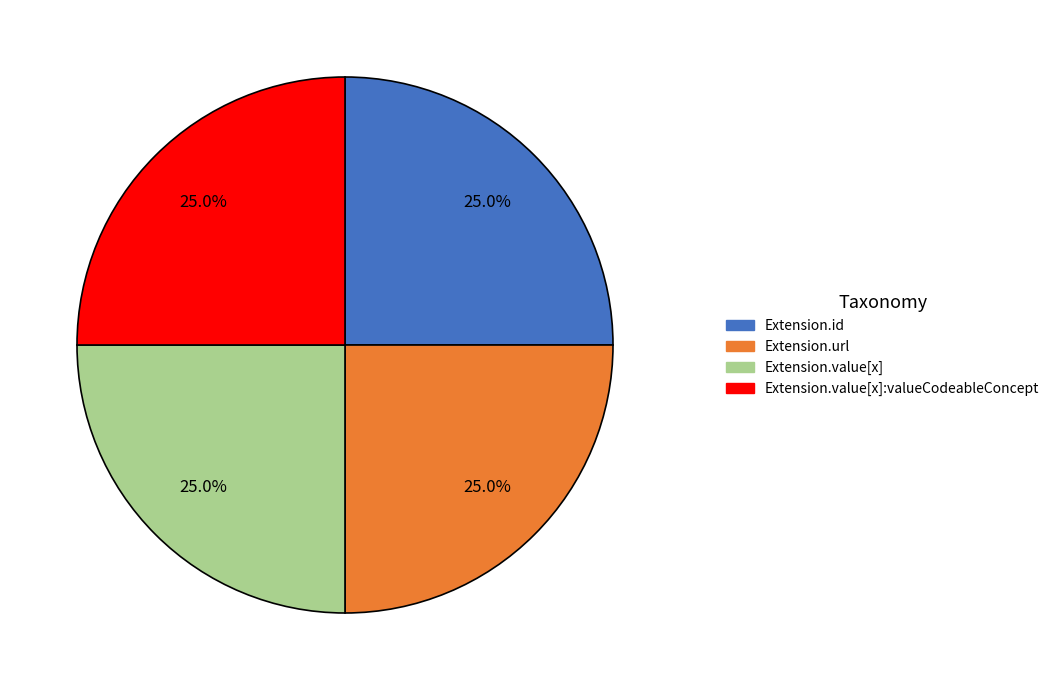

Count the number of slices in the pie.

4